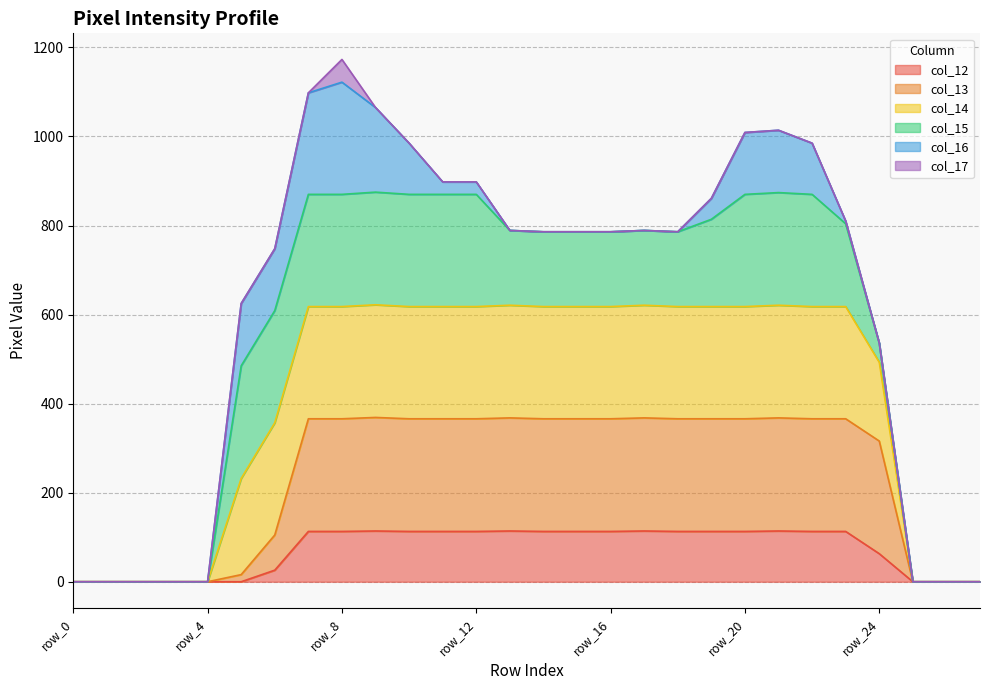

Is it true that col_12 equals 55 at row_17?

False